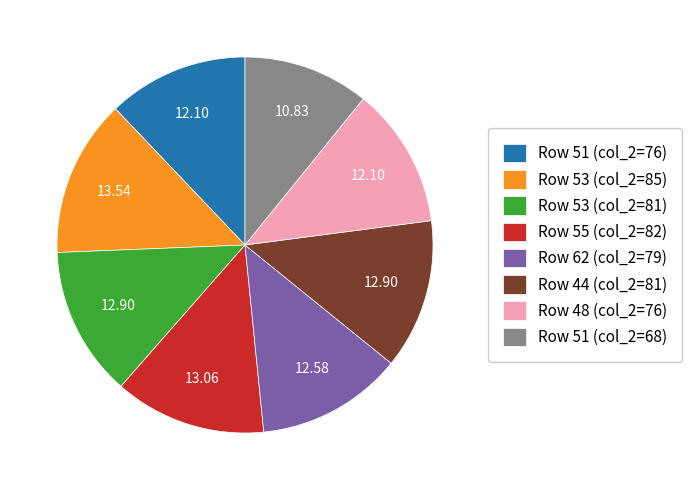

How many segments does this pie chart have?

8